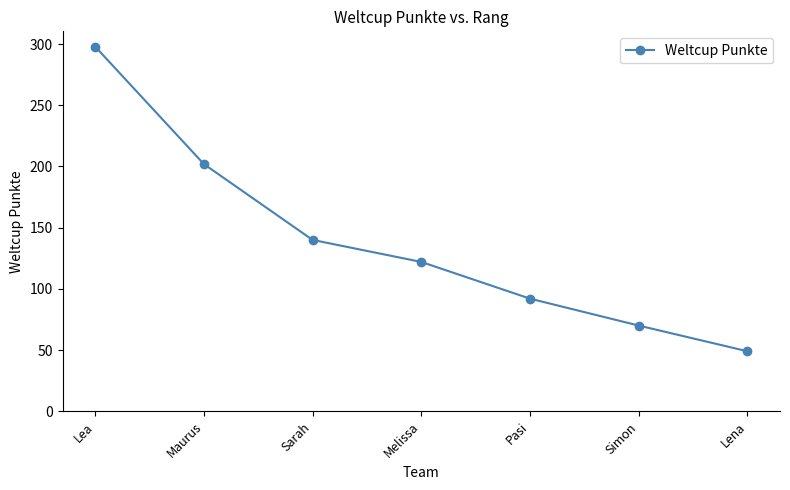

True or false: the data shows 209 at Sarah.

False